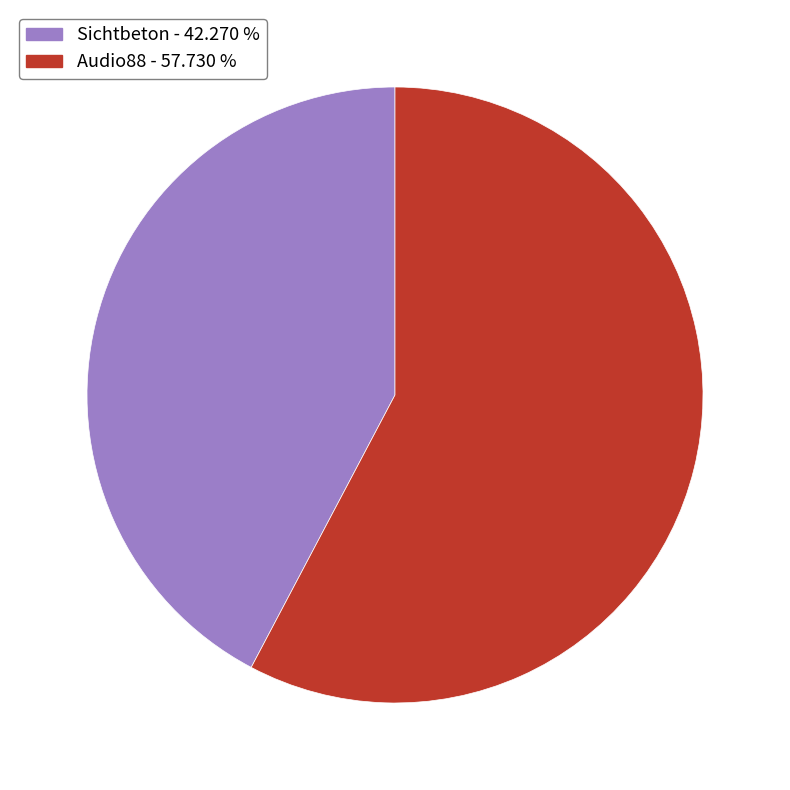

Is there a majority slice in this chart?

Yes